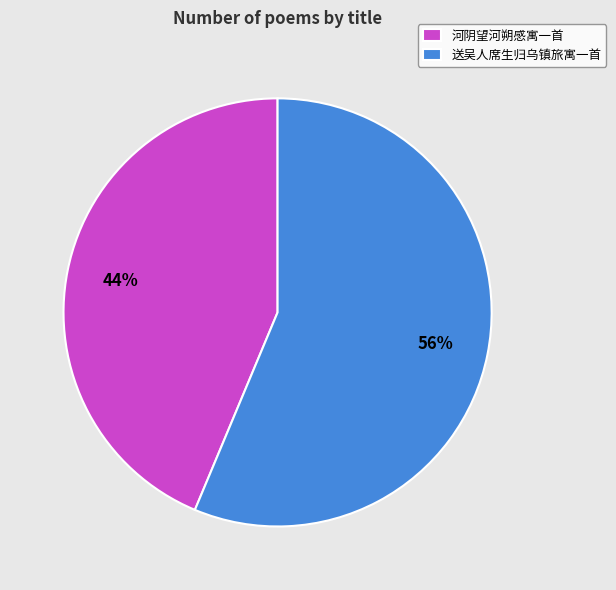

Which category has the smallest portion of the pie?

河阴望河朔感寓一首